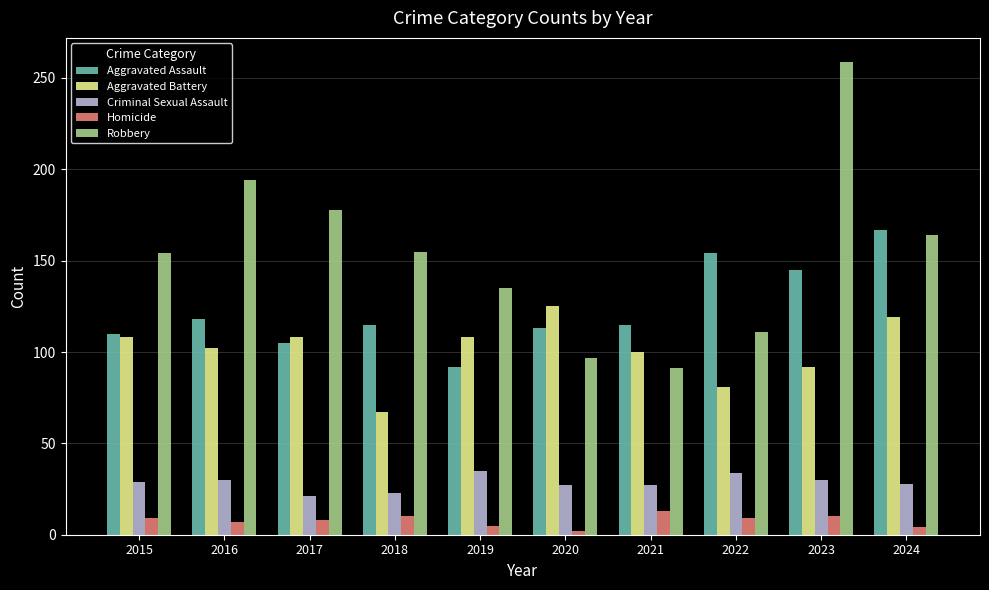

What is the greatest value displayed?

259